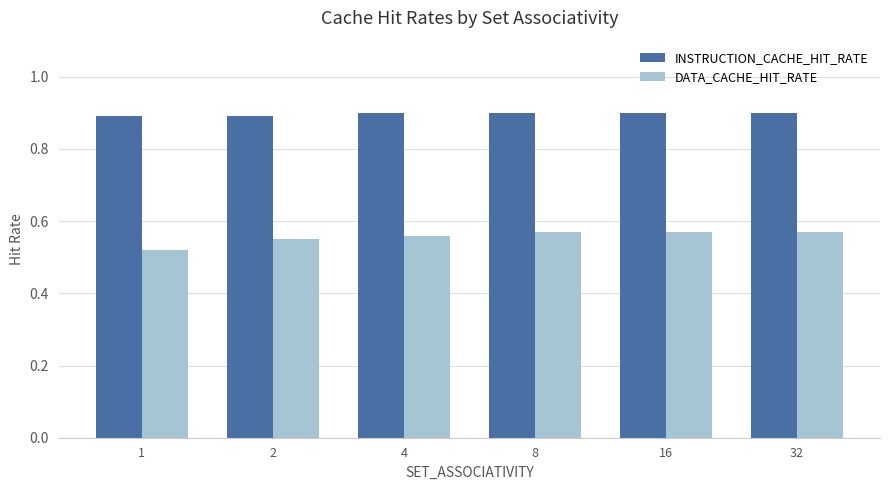

True or false: INSTRUCTION_CACHE_HIT_RATE has a value of 1.4 at 4.

False